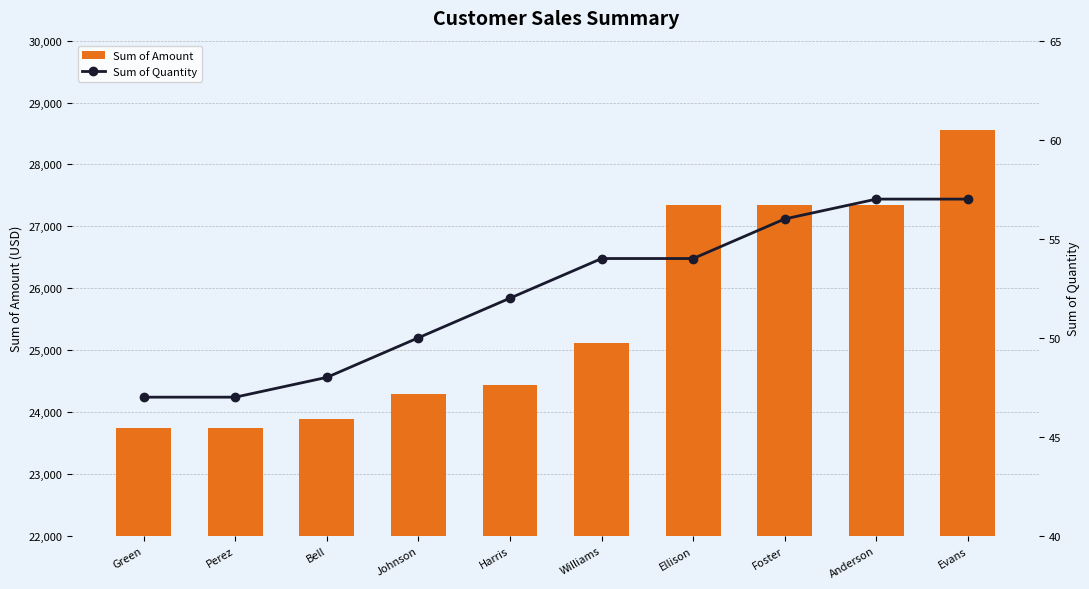

Are the bars grouped side by side (vs. stacked)?

Yes